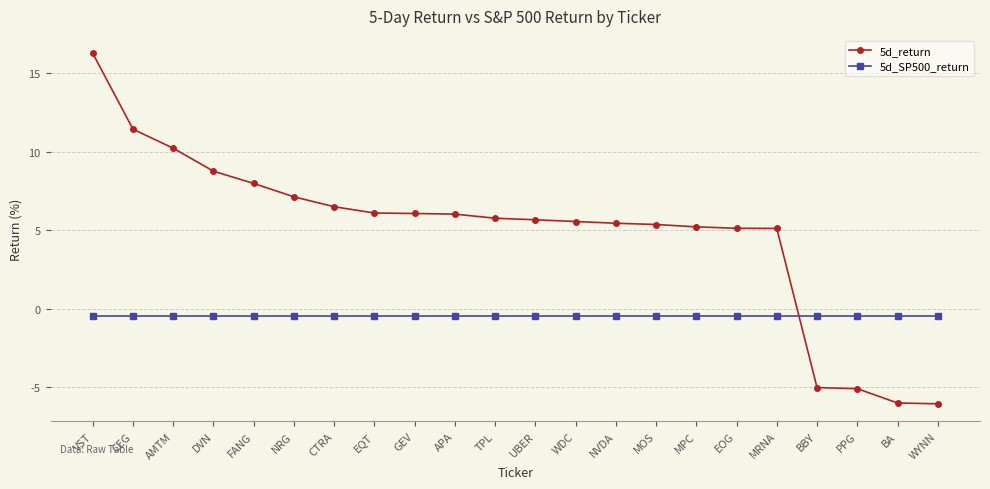

What is the spread (max minus min) of values at WYNN?

0.1